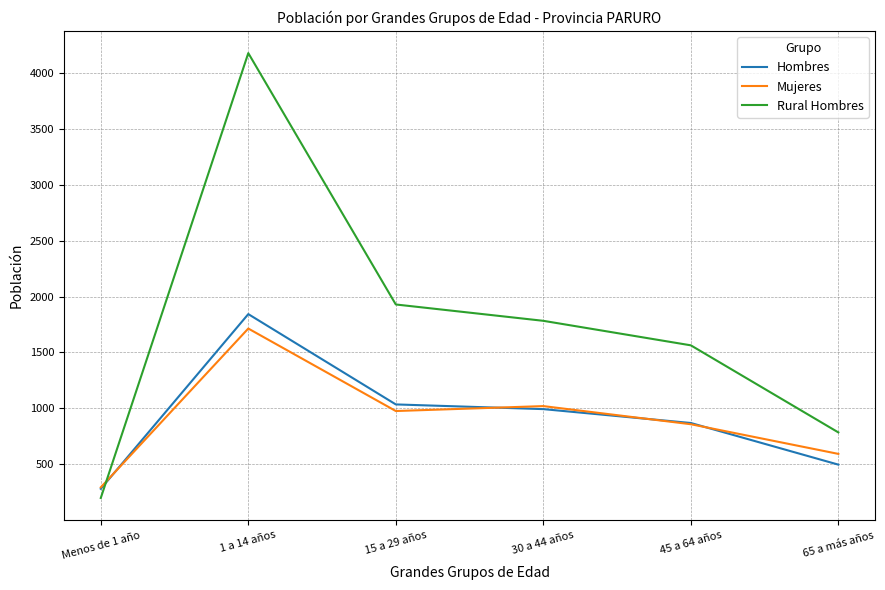

Between Menos de 1 año and 1 a 14 años, which series saw the biggest shift?

Rural Hombres